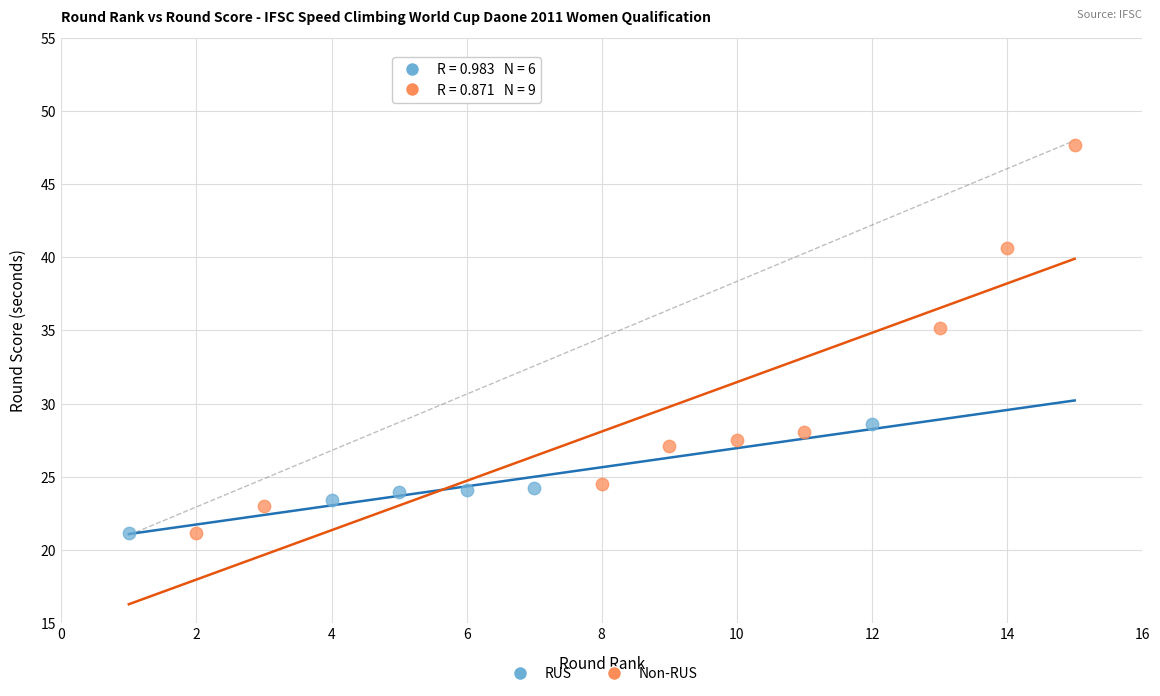

Which series has the widest spread of Y values?

Non-RUS